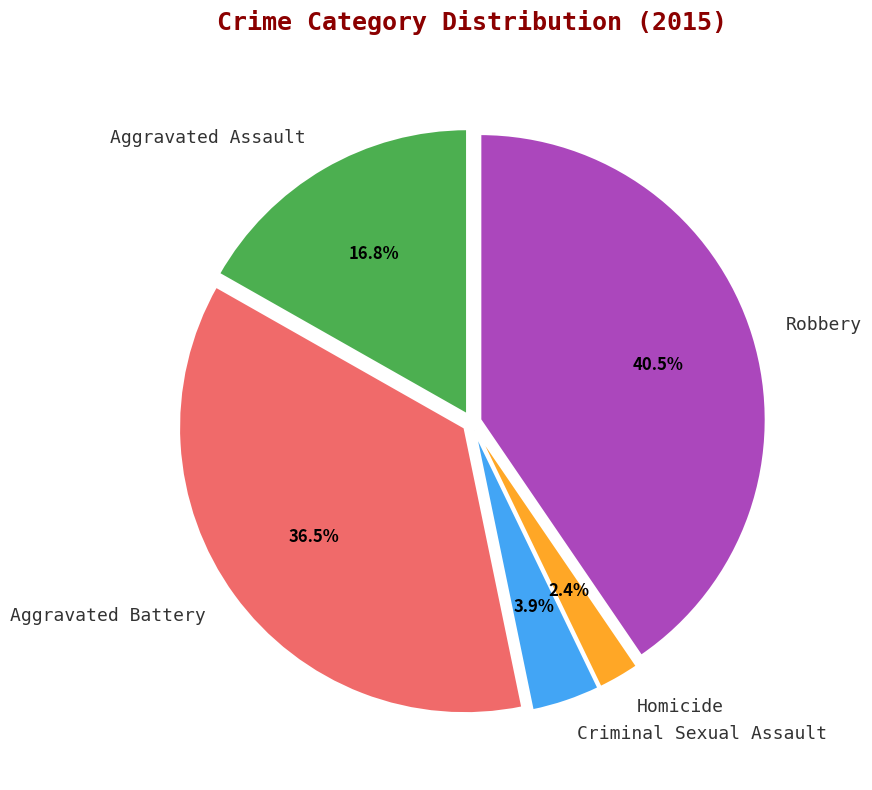

Is the sum of Robbery and Aggravated Assault greater than half?

Yes